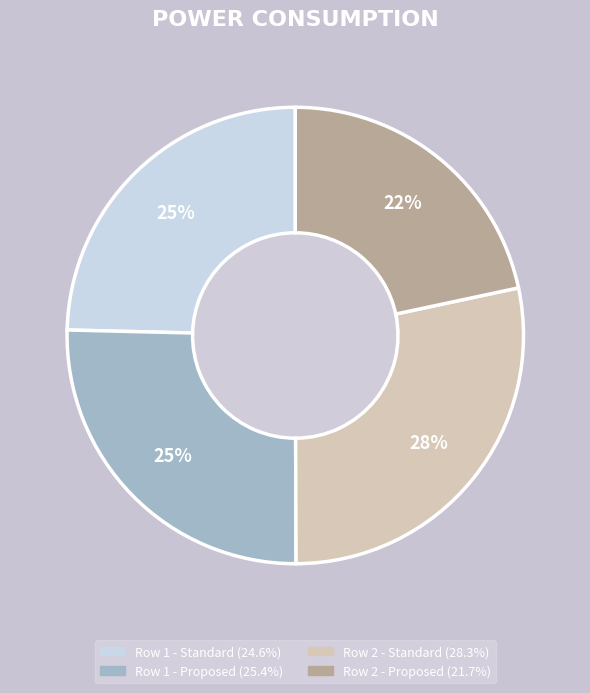

Is there a majority slice in this chart?

No